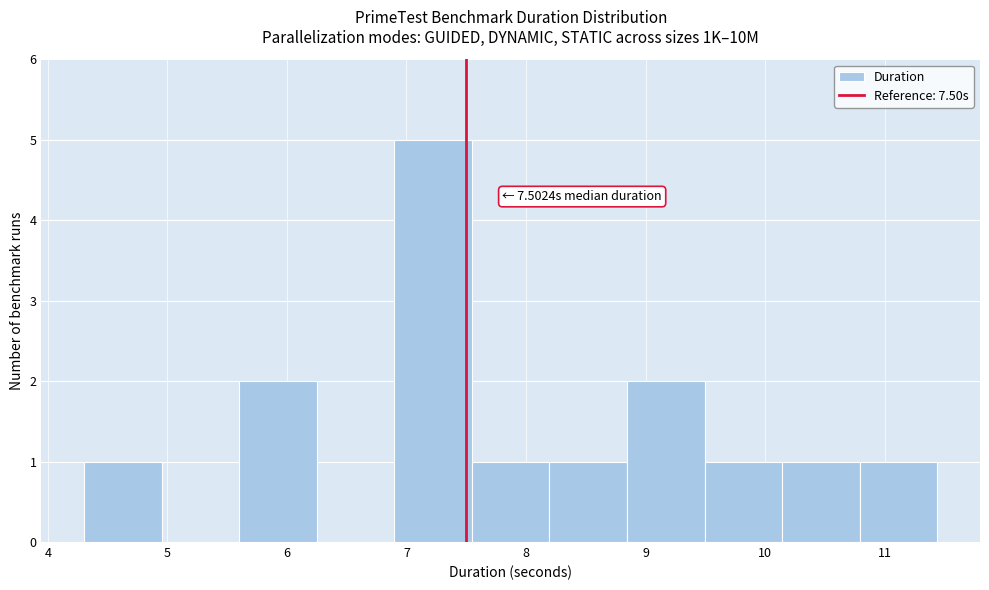

Which range on the x-axis has the tallest bar?

6.9 to 7.5